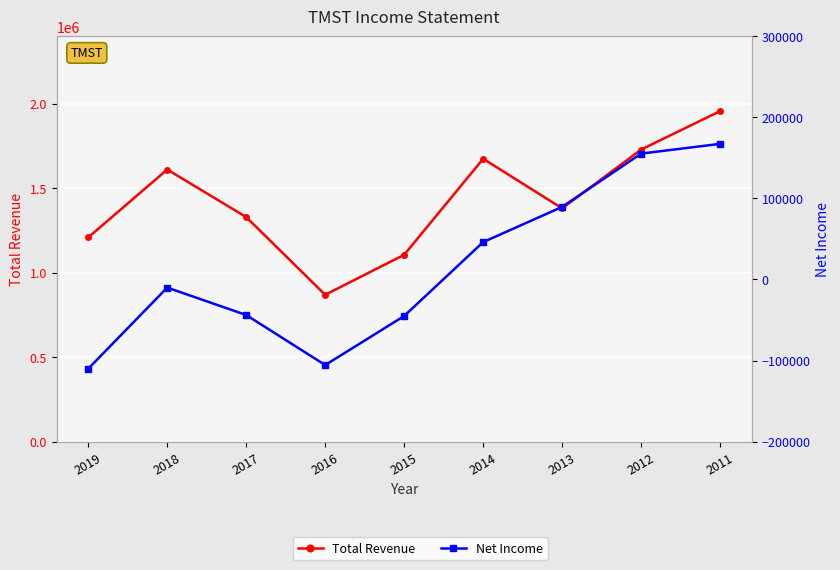

What is the total value across all series at 2011?

2123700